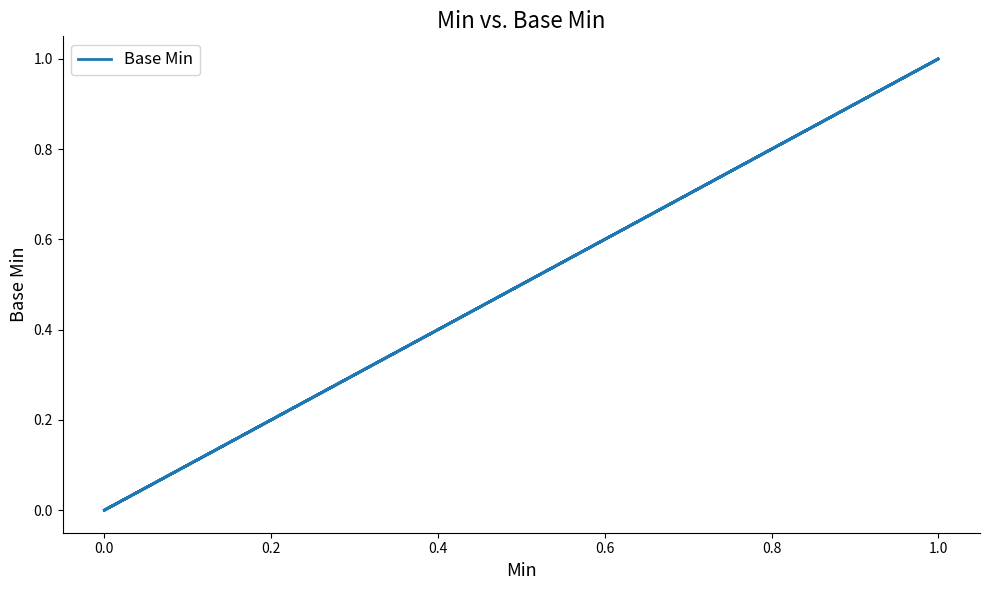

Does the chart have visible grid lines?

No